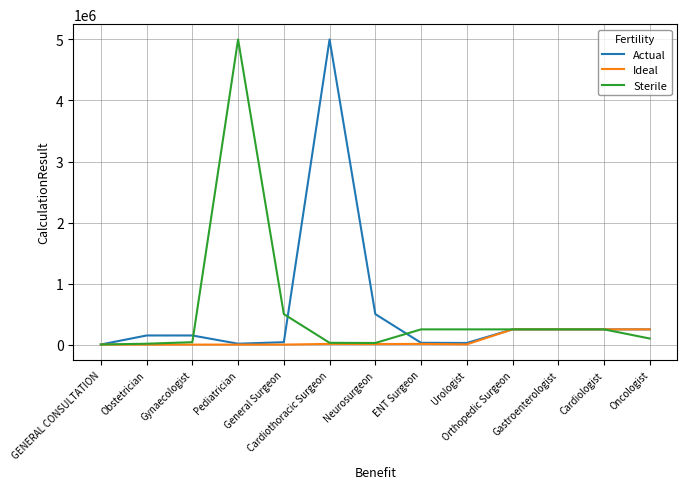

What is the greatest value displayed?

5000000